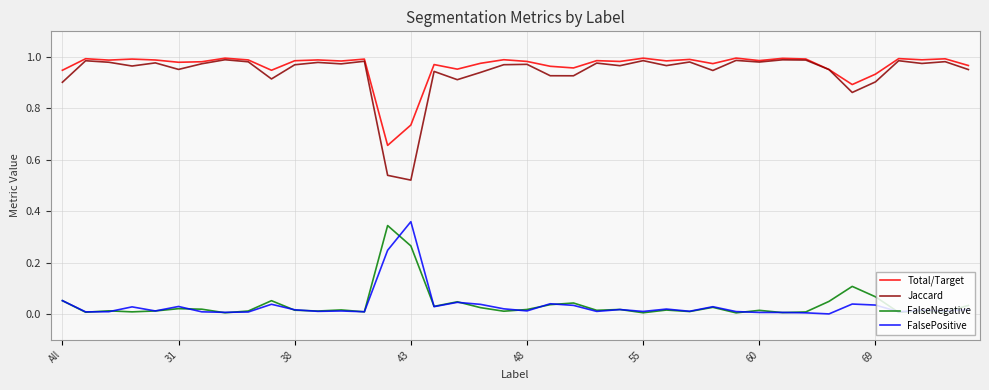

Which series has the widest spread of values?

Jaccard